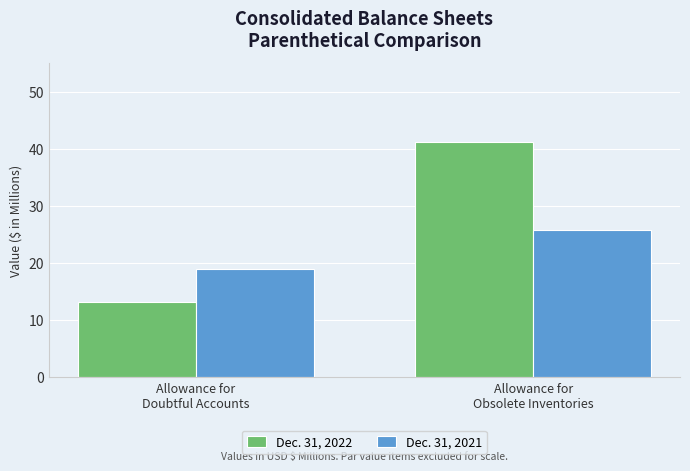

Does the chart contain stacked bars?

No